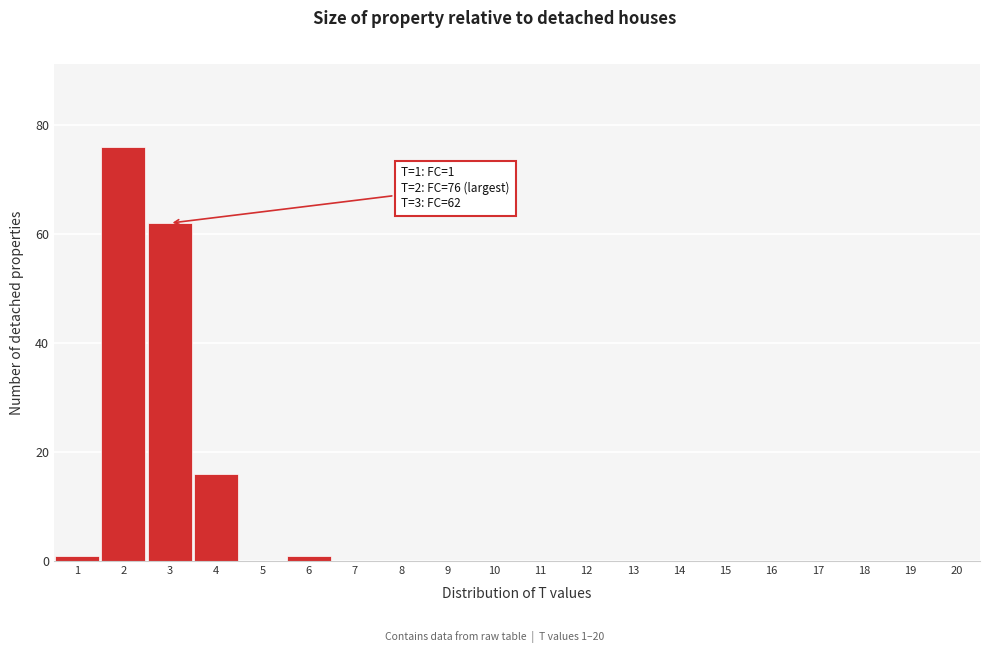

Reading right to left, what are all the values shown in this chart?

20=0	19=0	18=0	17=0	16=0	15=0	14=0	13=0	12=0	11=0	10=0	9=0	8=0	7=0	6=1	5=0	4=16	3=62	2=76	1=1